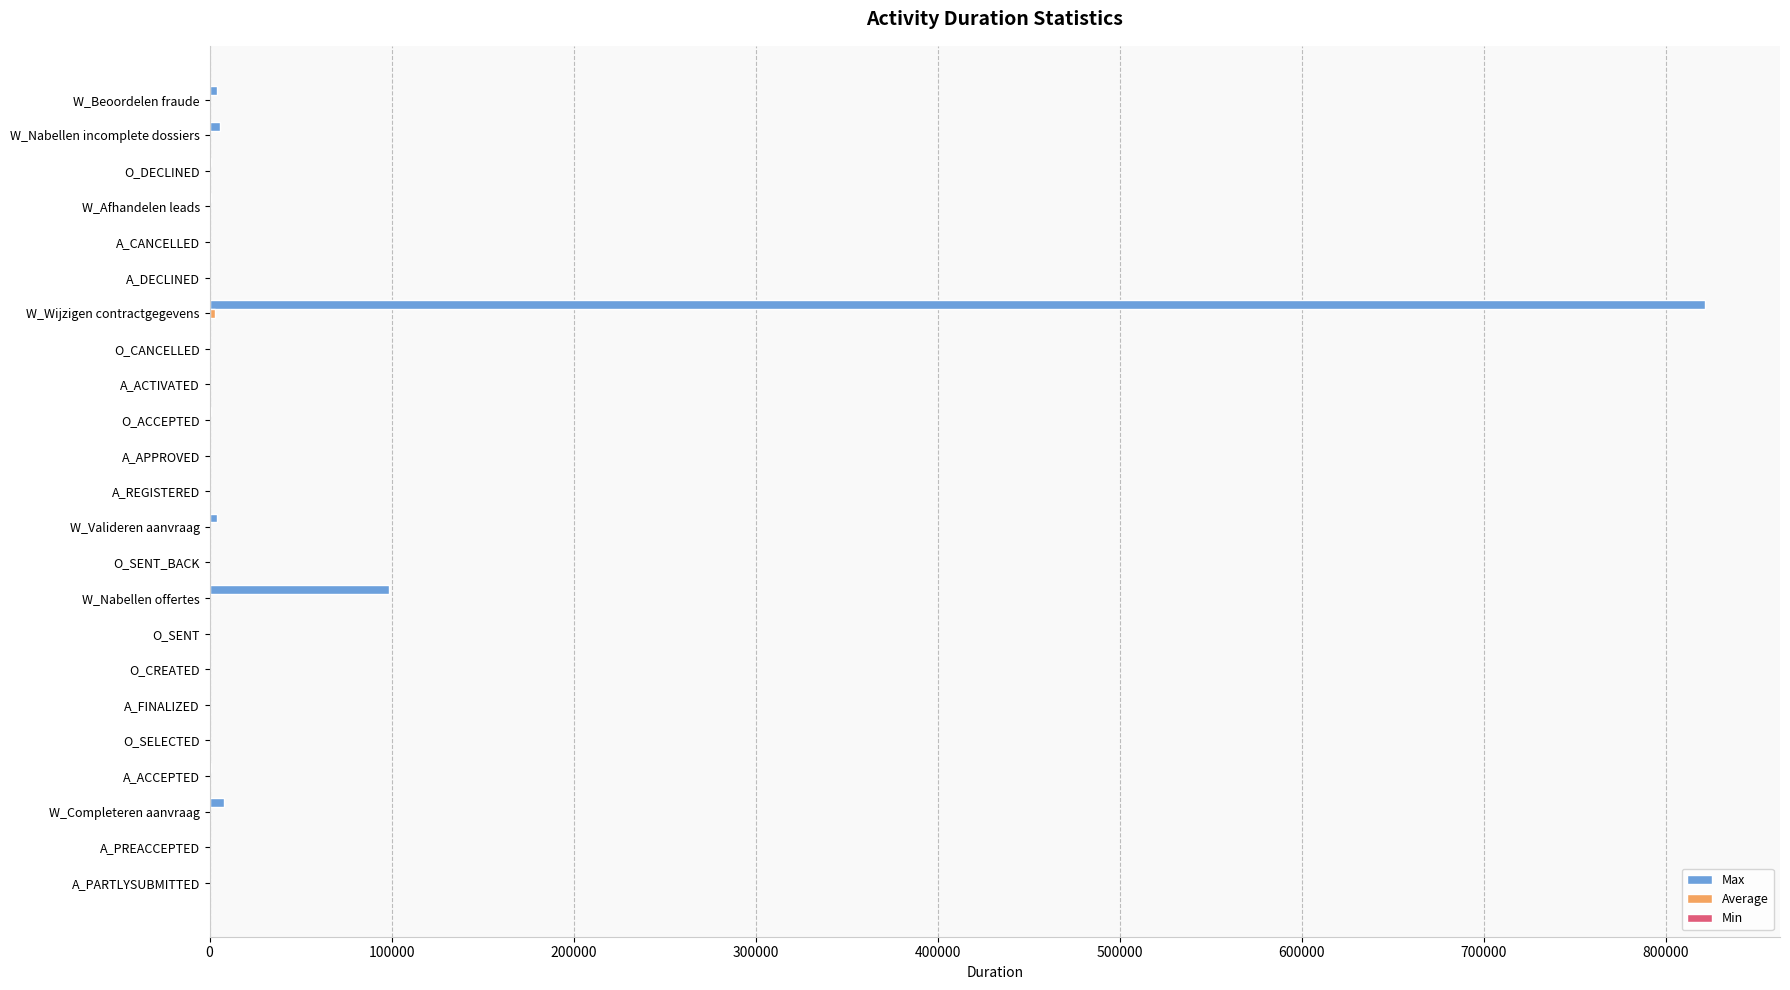

What is the maximum value shown in the chart?

821741.2